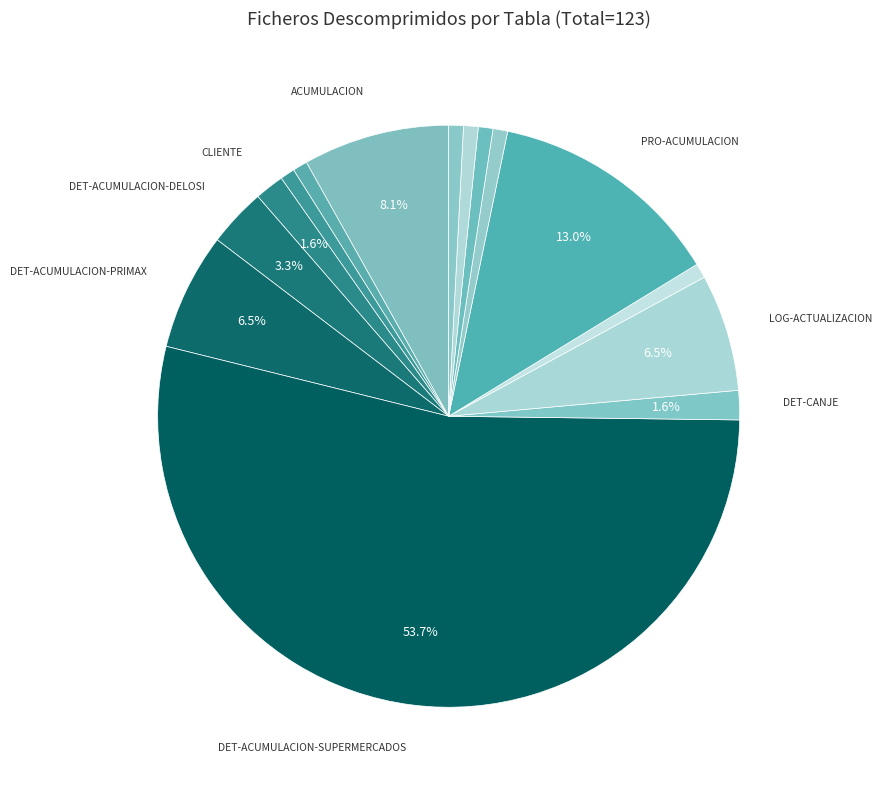

How many slices are in this pie chart?

15